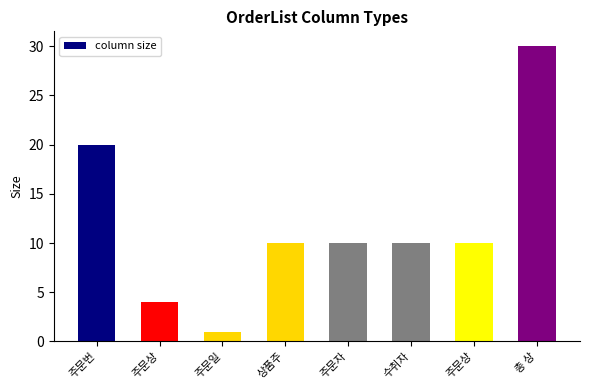

How many series are shown in this chart?

1